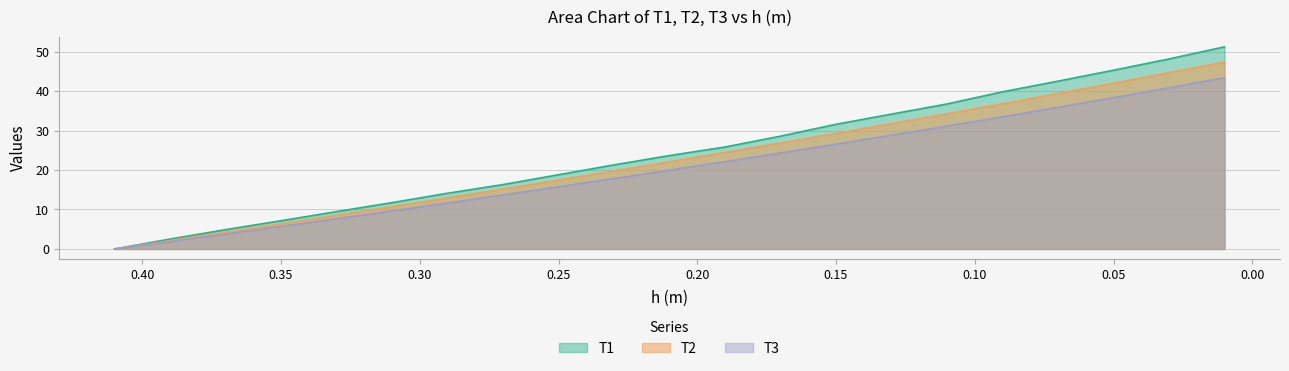

How many values in the T3 series are below 19?

10